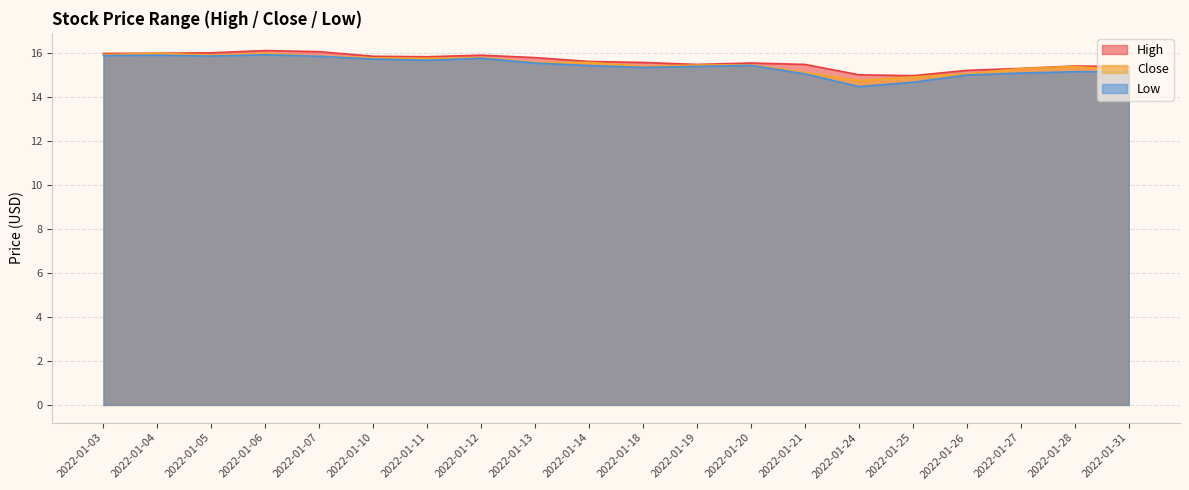

Which category has the highest value in the Close series?

2022-01-04